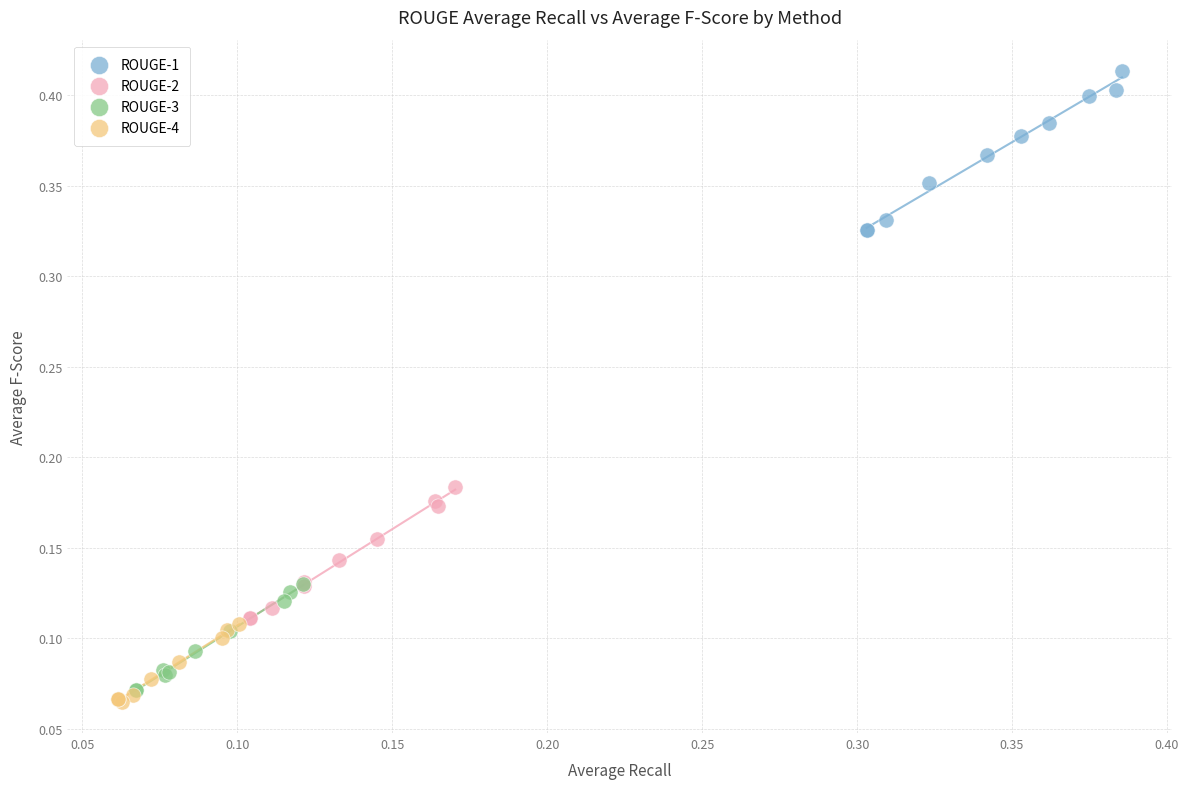

Which series contains the highest Y value?

ROUGE-1